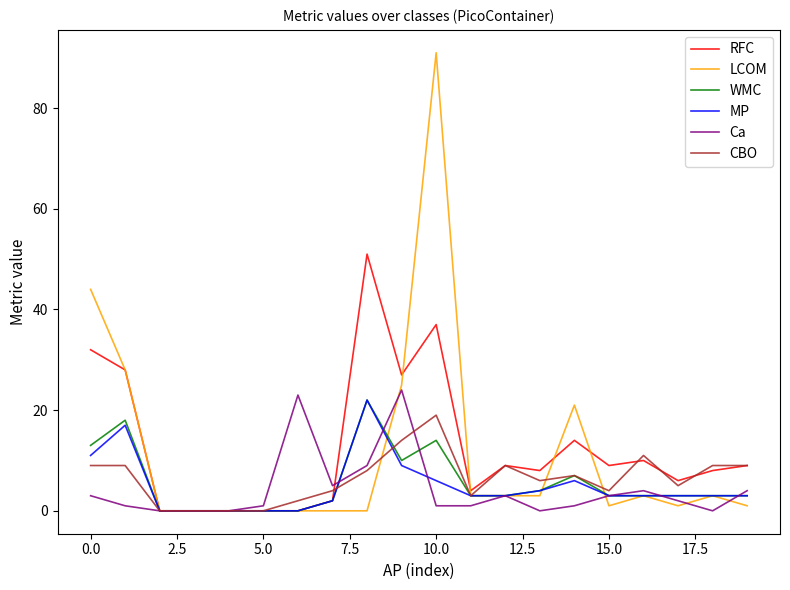

What is the maximum value for CBO?

19